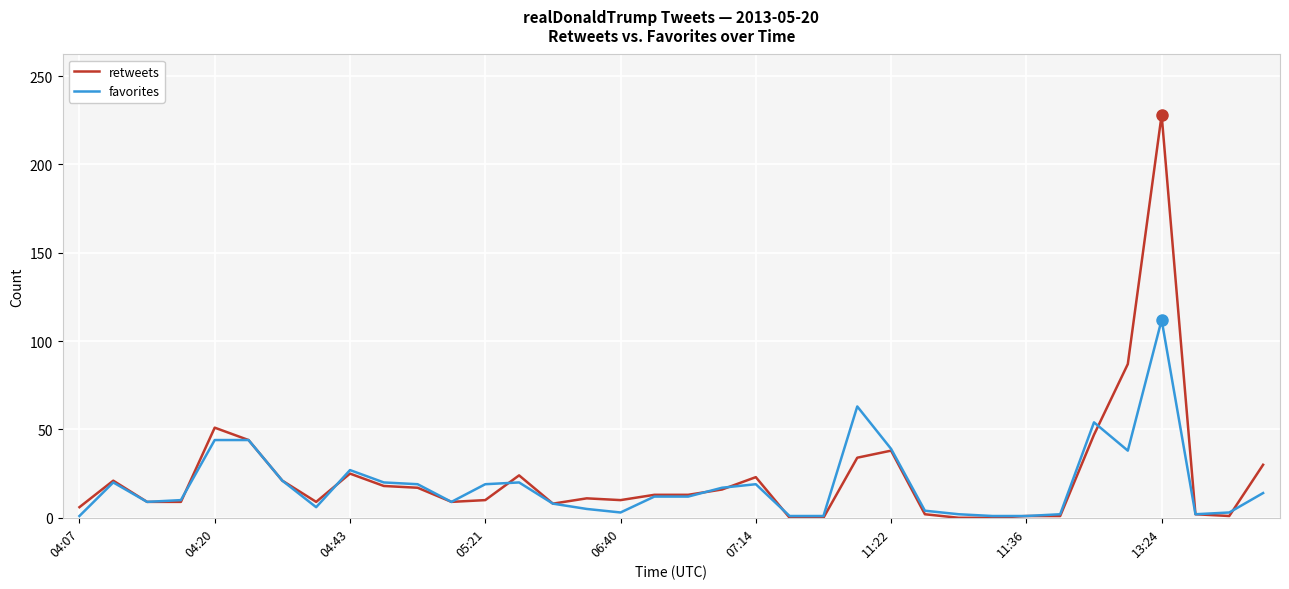

What is the difference between the maximum and minimum values in the favorites series?

111